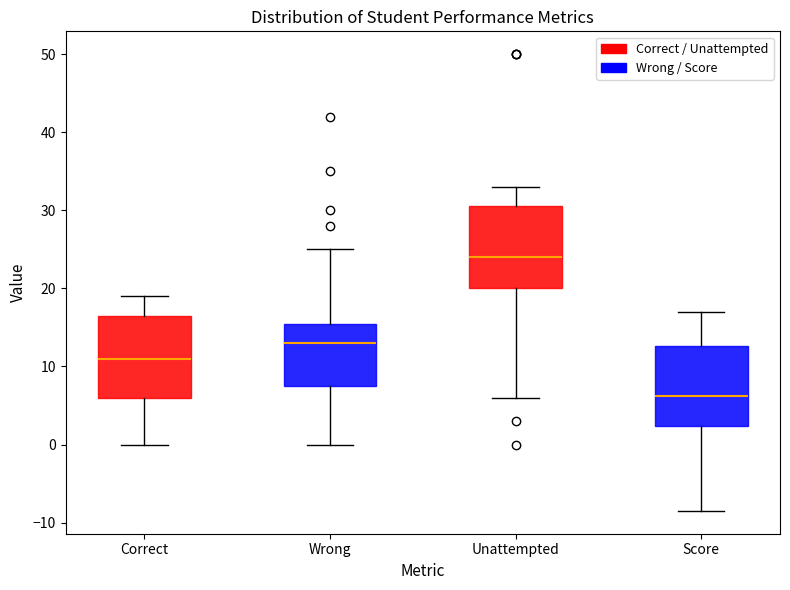

Where does the upper whisker of the box for Score end on the y-axis? The values are not printed on the chart, so give them approximately, as read against the axis.

17